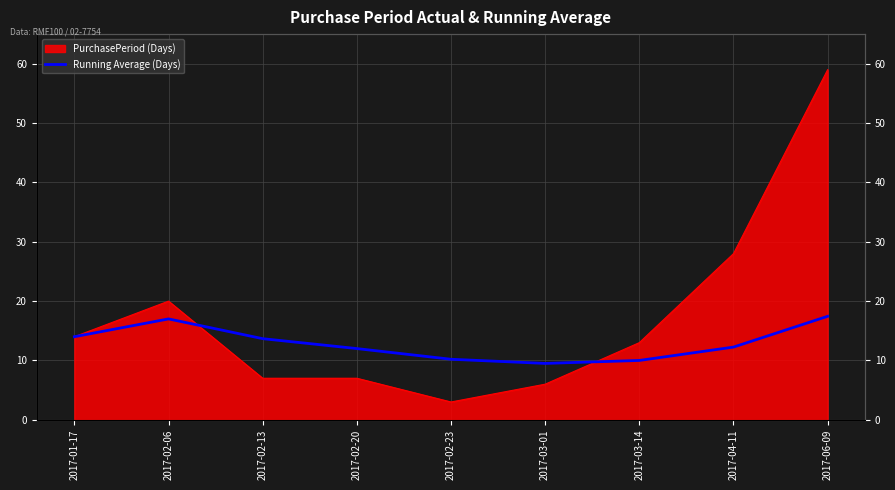

How many lines are shown in the chart?

1